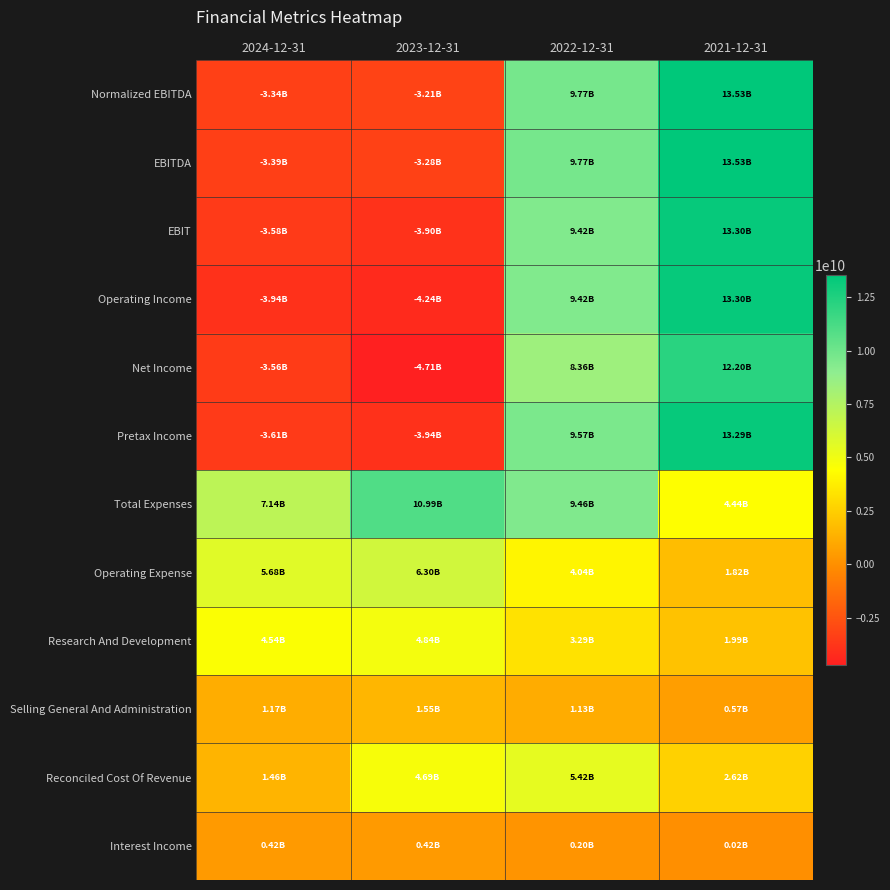

What is the minimum value shown in the chart?

-4714000000